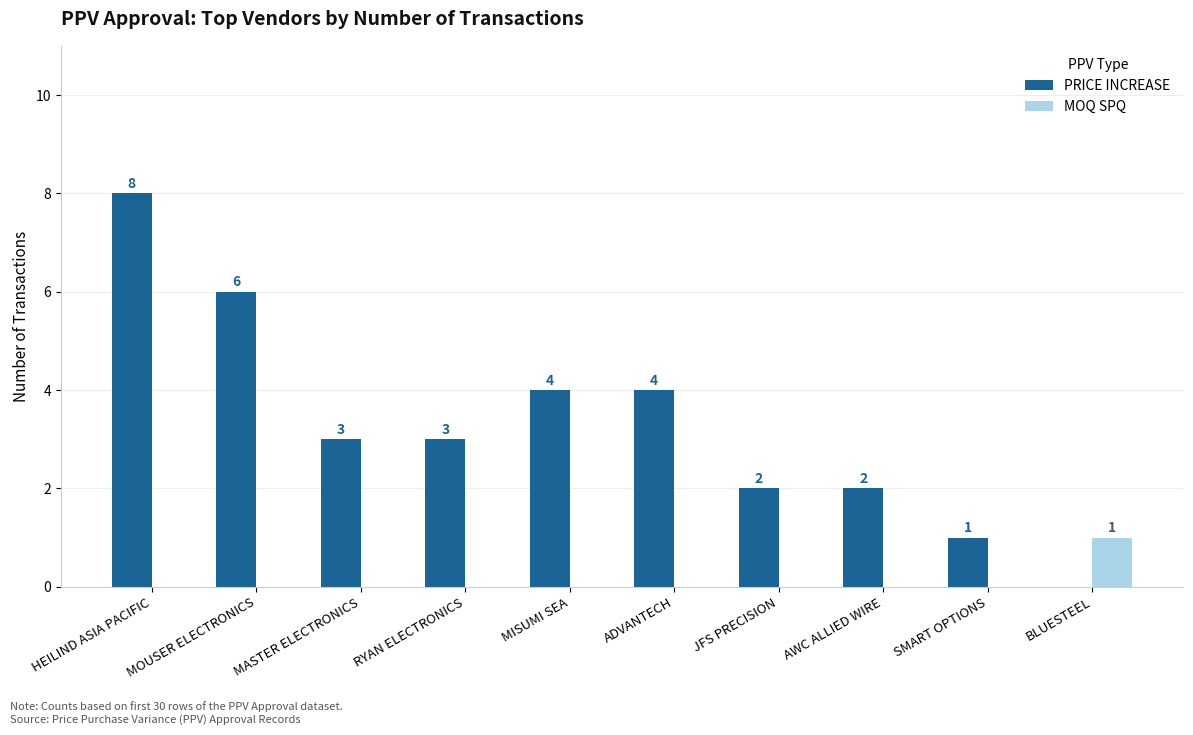

How many data points in MOQ SPQ are above 0?

1